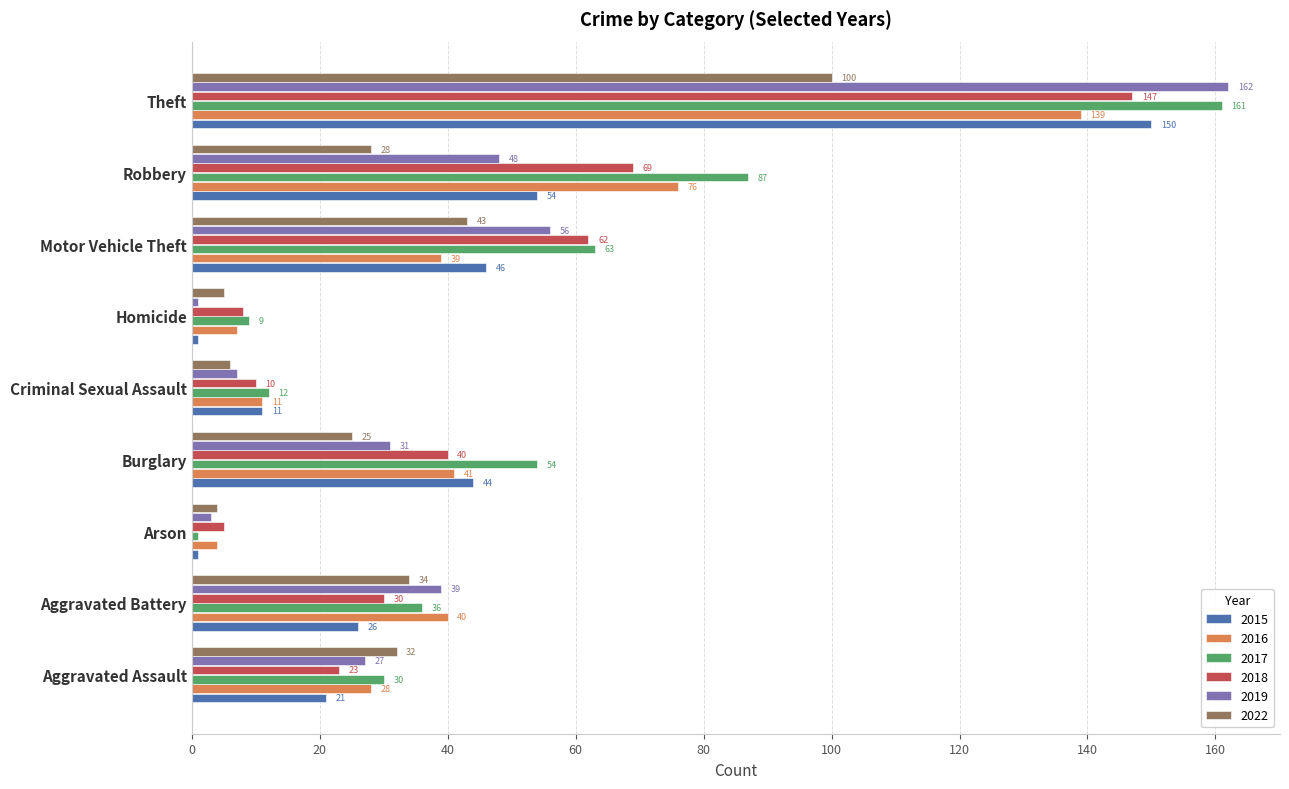

What is the difference between the second highest and minimum values in the 2018 series?

64